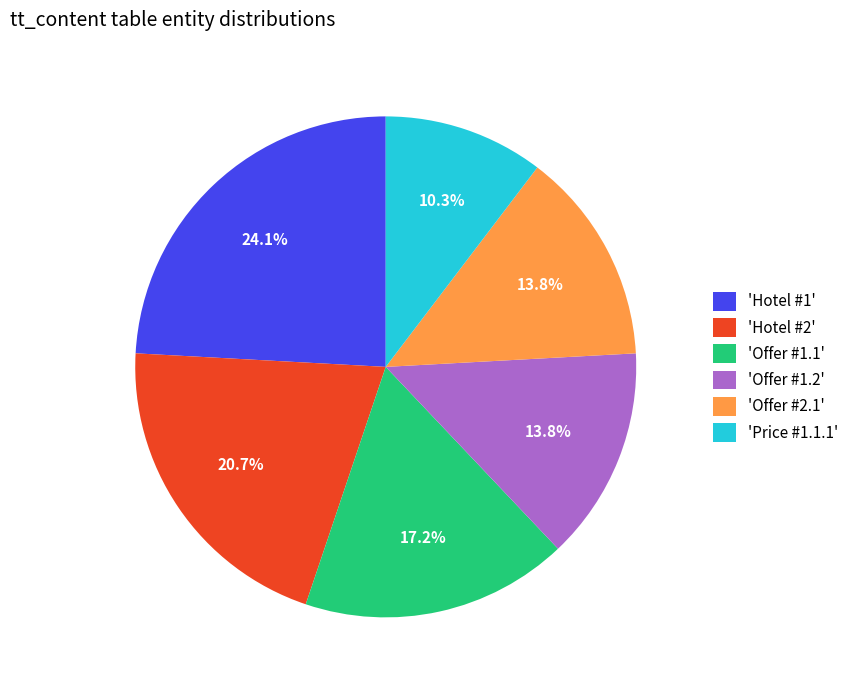

What percentage do 'Offer #2.1' and 'Price #1.1.1' together represent?

24.1%